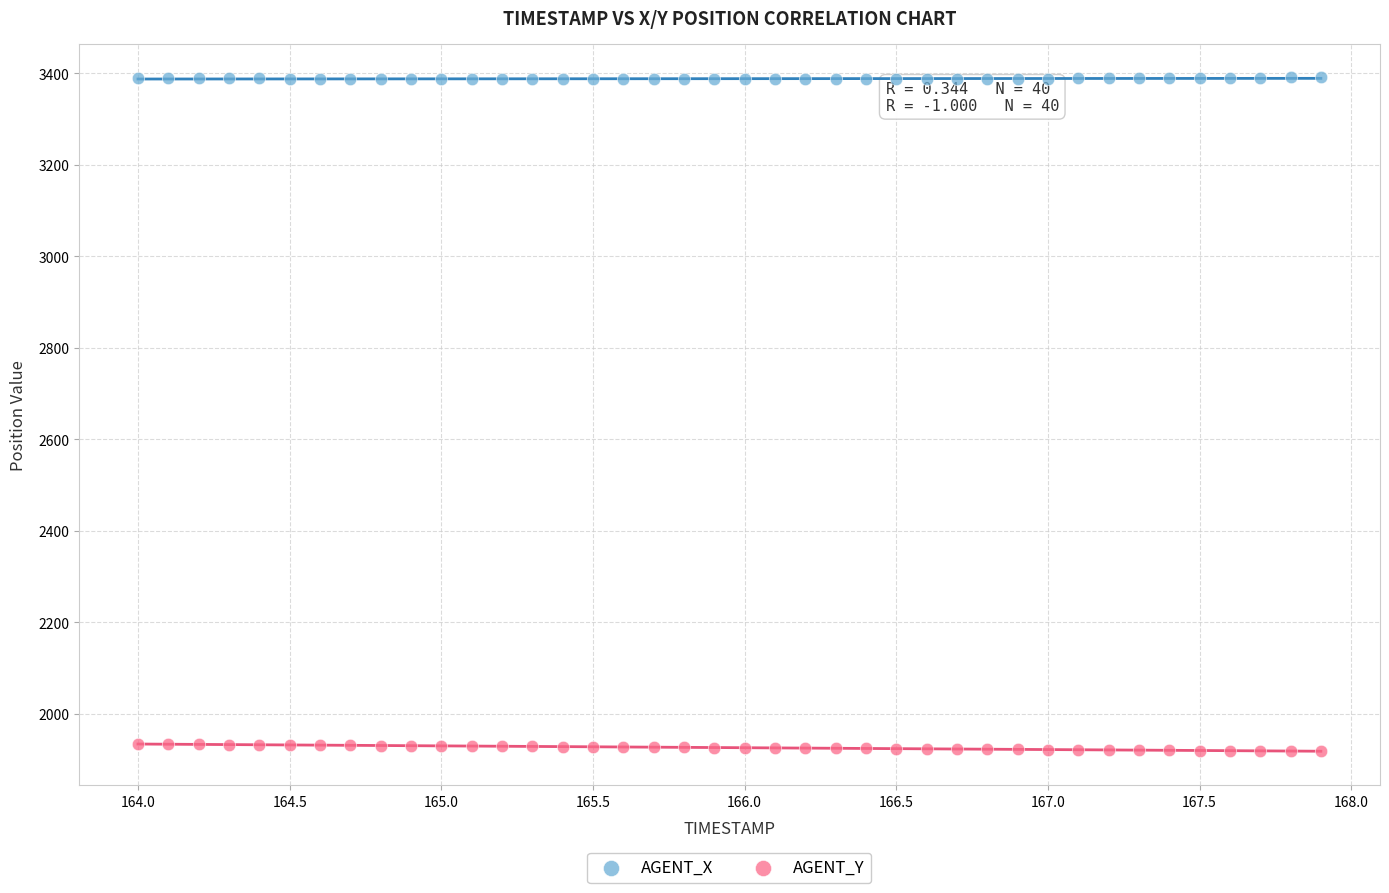

Which series reaches the minimum Y coordinate?

AGENT_Y